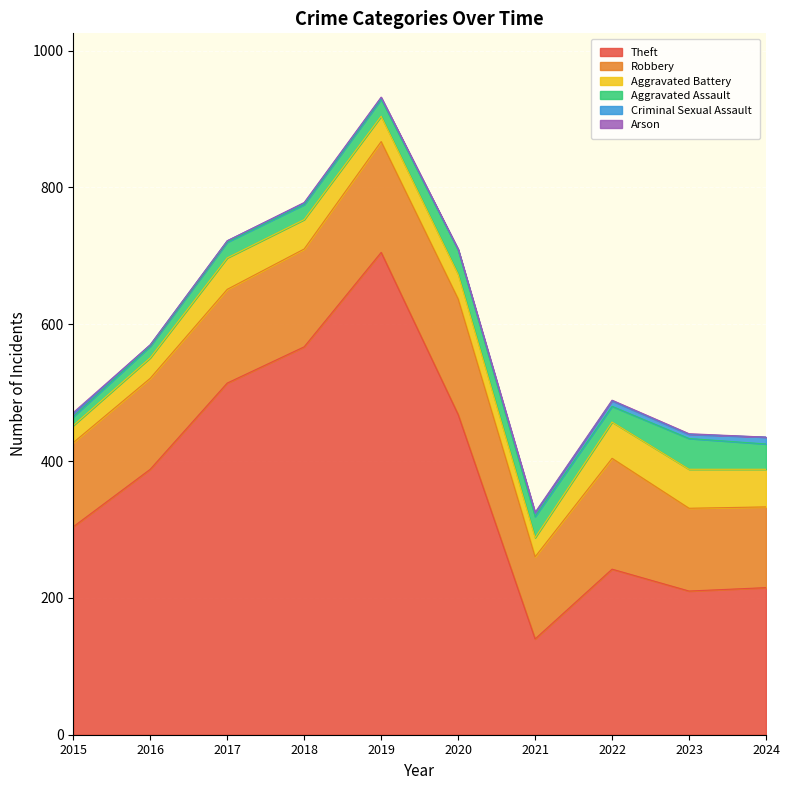

What is the difference between the highest and lowest values at 2024?

215